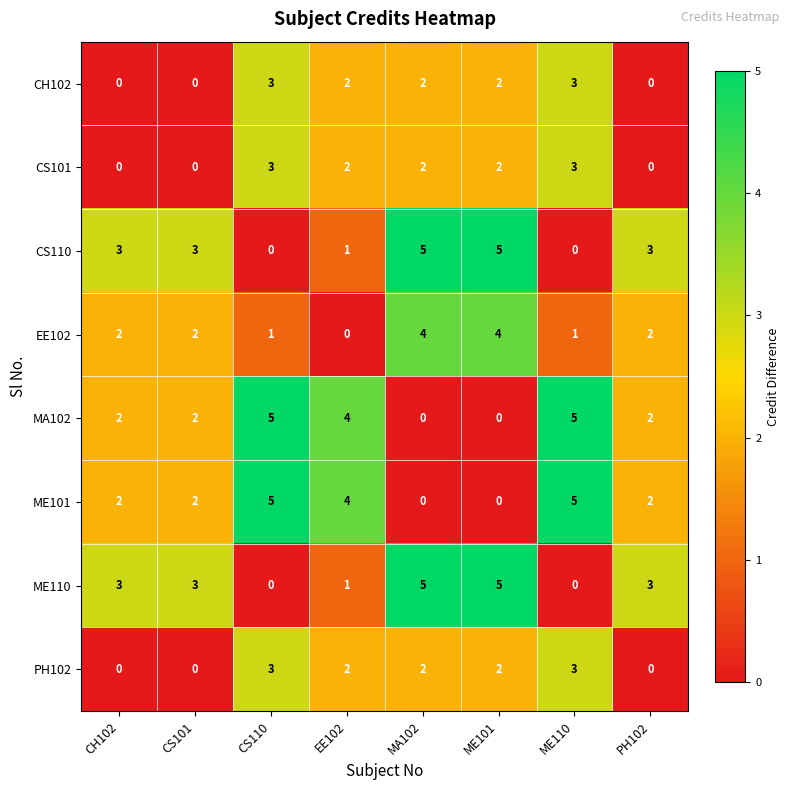

The value of CH102 at ME110 is 5. True or false?

False